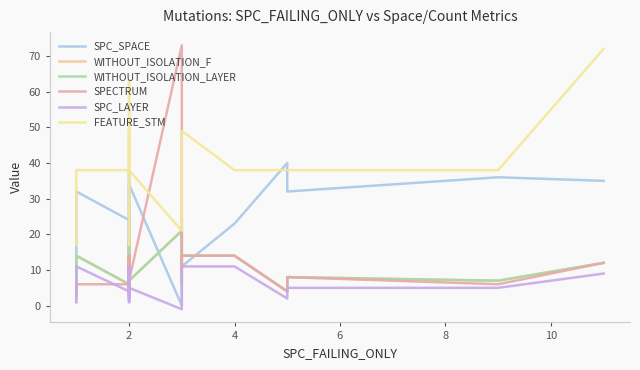

Does the chart display data point markers on the line(s)?

No